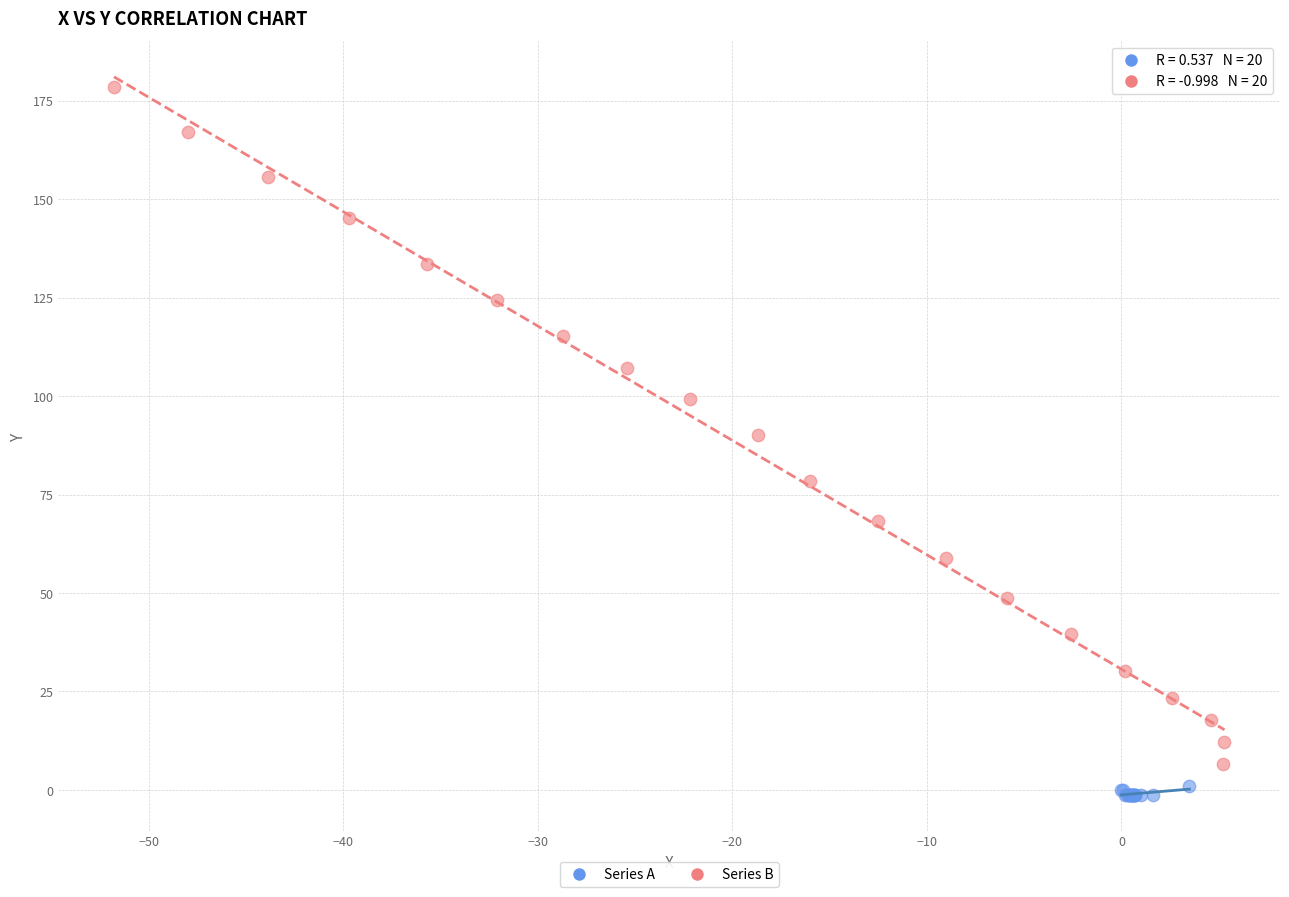

Which series reaches the minimum Y coordinate?

Series A